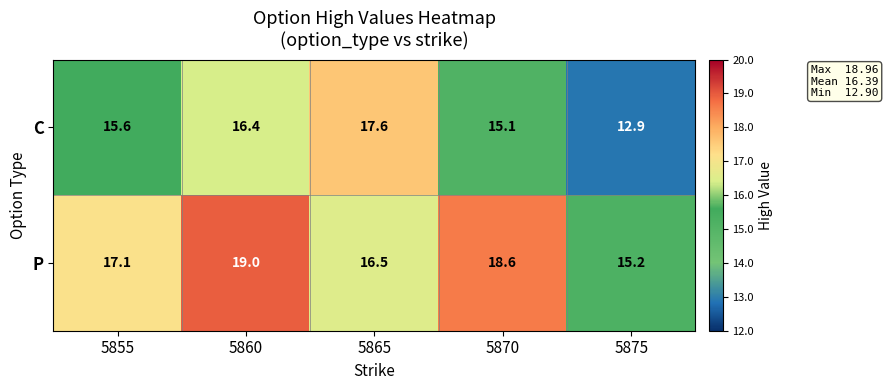

Rank the series by their maximum value, from lowest to highest.

C, P